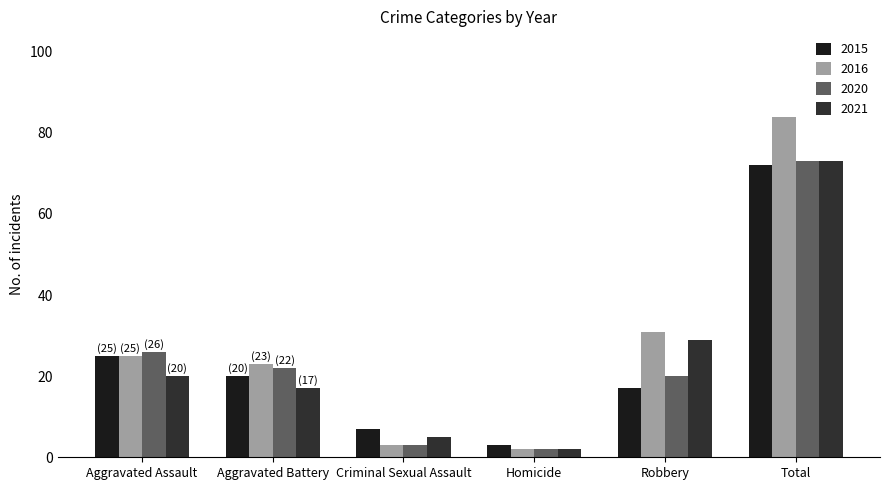

Reading left to right, list all the values displayed in this chart.

2015: 25	20	7	3	17	72
2016: 25	23	3	2	31	84
2020: 26	22	3	2	20	73
2021: 20	17	5	2	29	73